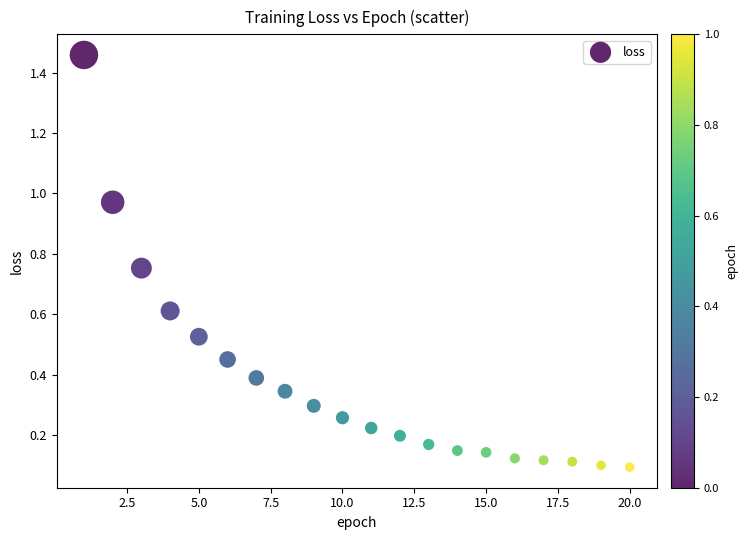

What is the range of X values (max minus min)?

19.0